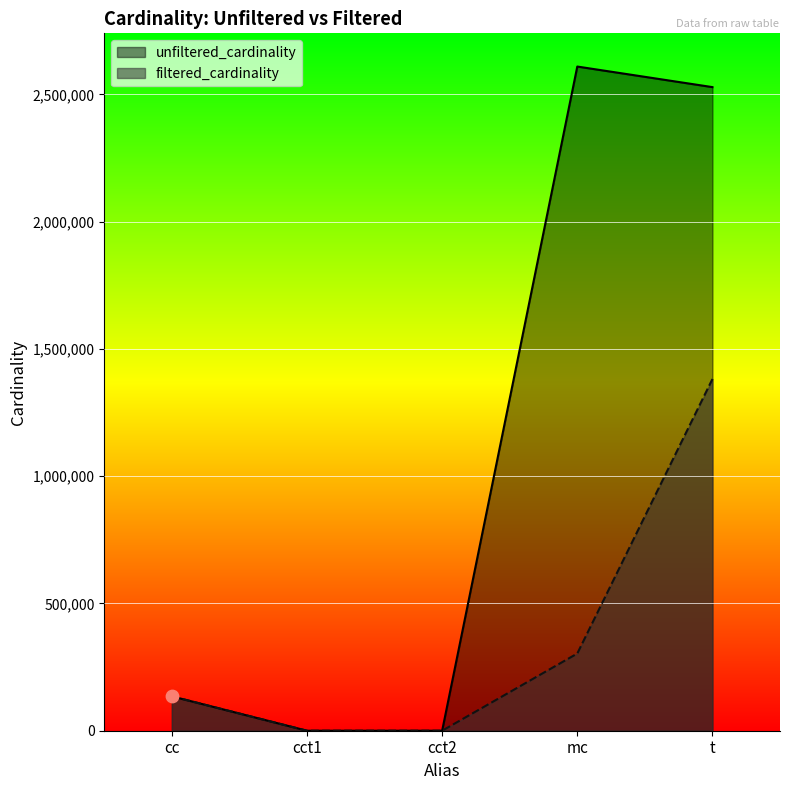

What is the total value across all series at cct1?

5